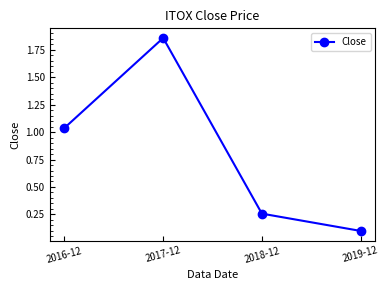

Where does the data first go above 1?

2016-12